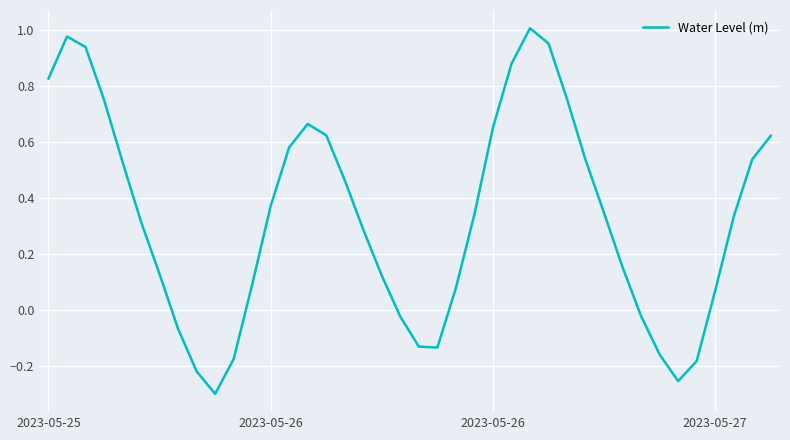

What is the sum of all values?

13.3